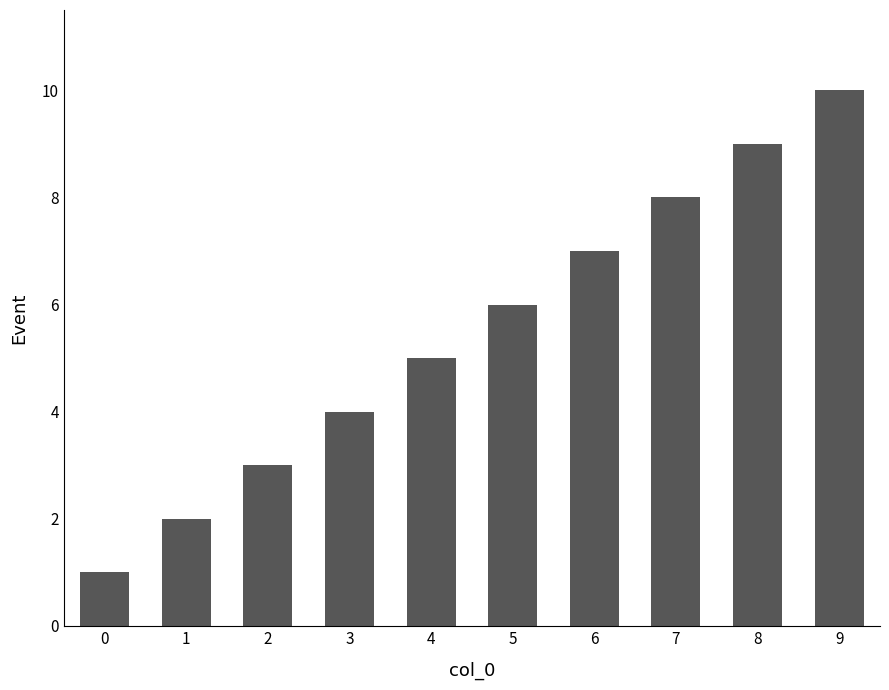

What is the value of the 8th bar from the left?

8